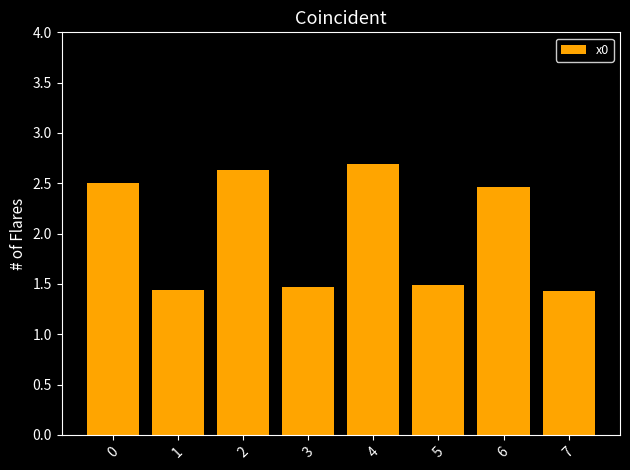

What value does the data have at 6?

2.5